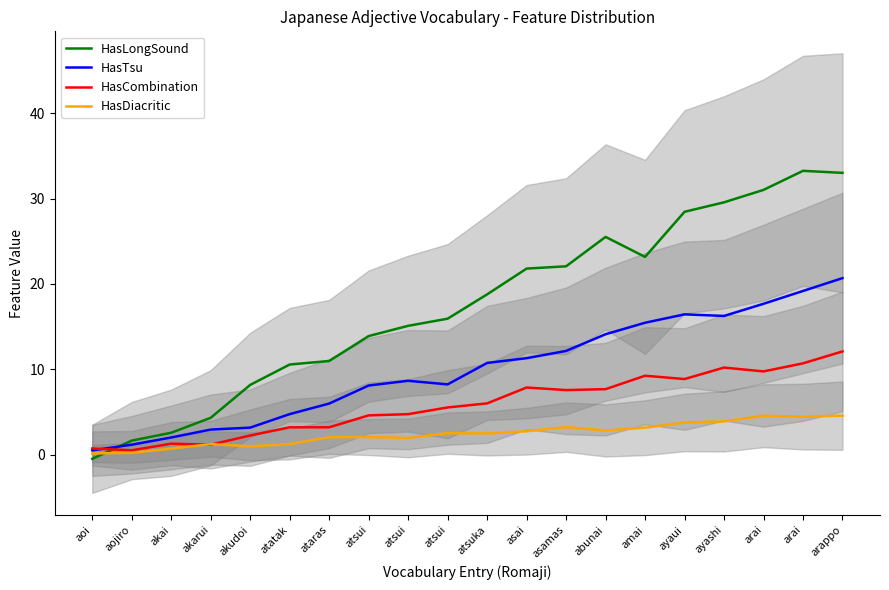

At which category does HasCombination reach its first local valley?

aojiro